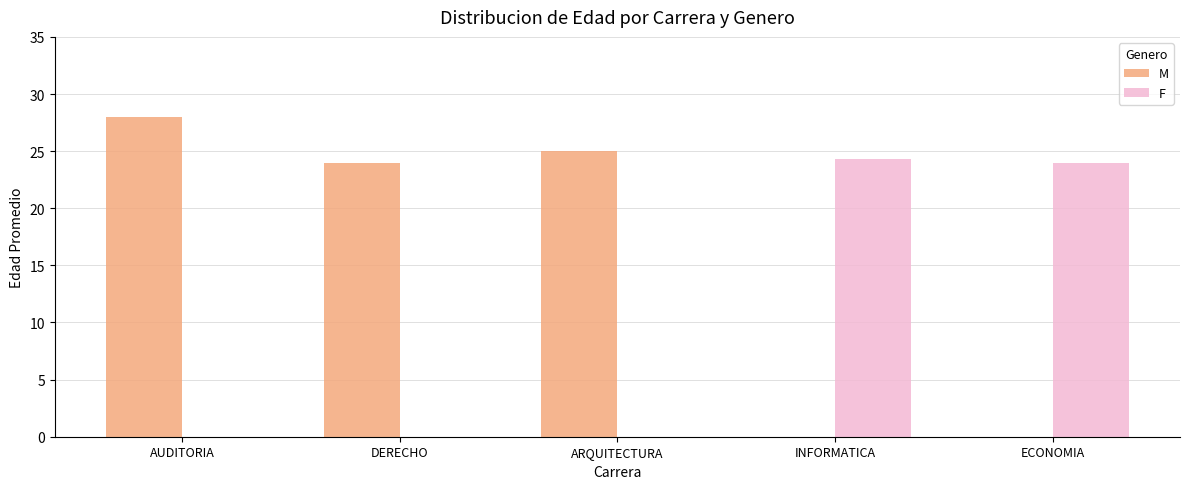

True or false: F has a value of 42.0 at INFORMATICA.

False